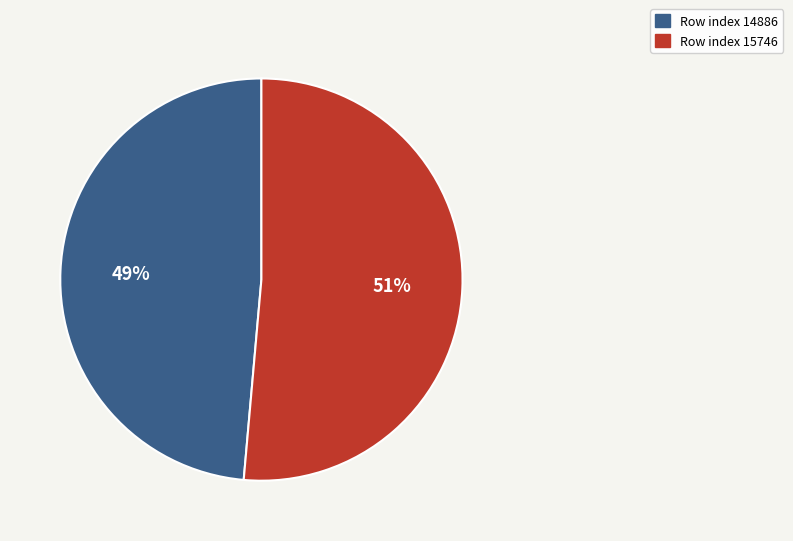

To the nearest percent, what is the average slice percentage?

50%